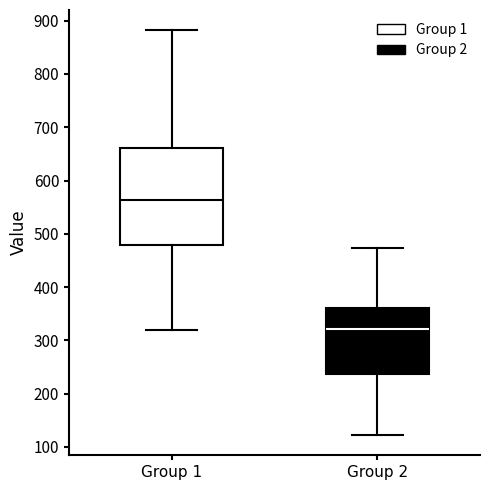

Reading left to right, transcribe this box plot: for each box, give where its median line is, the range the box spans, and where its two whiskers end, as read against the y-axis. The values are not printed on the chart, so give them approximately, as read against the axis.

Group 1: median 560, box 480 to 660, whiskers 320 to 880
Group 2: median 320, box 240 to 360, whiskers 120 to 470